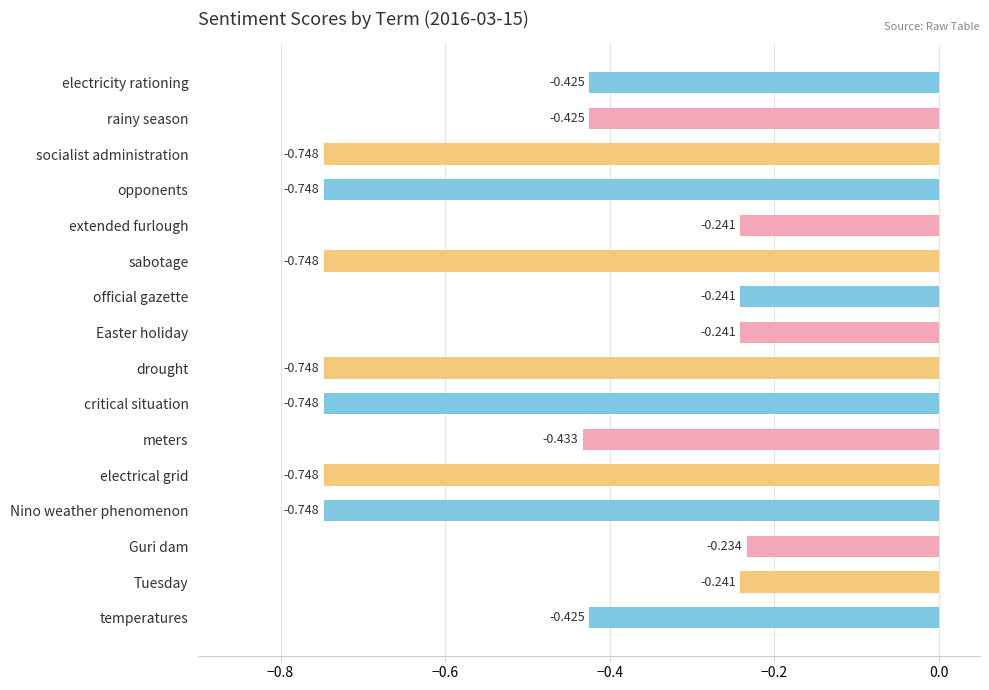

Which has a higher value, Guri dam or rainy season?

Guri dam